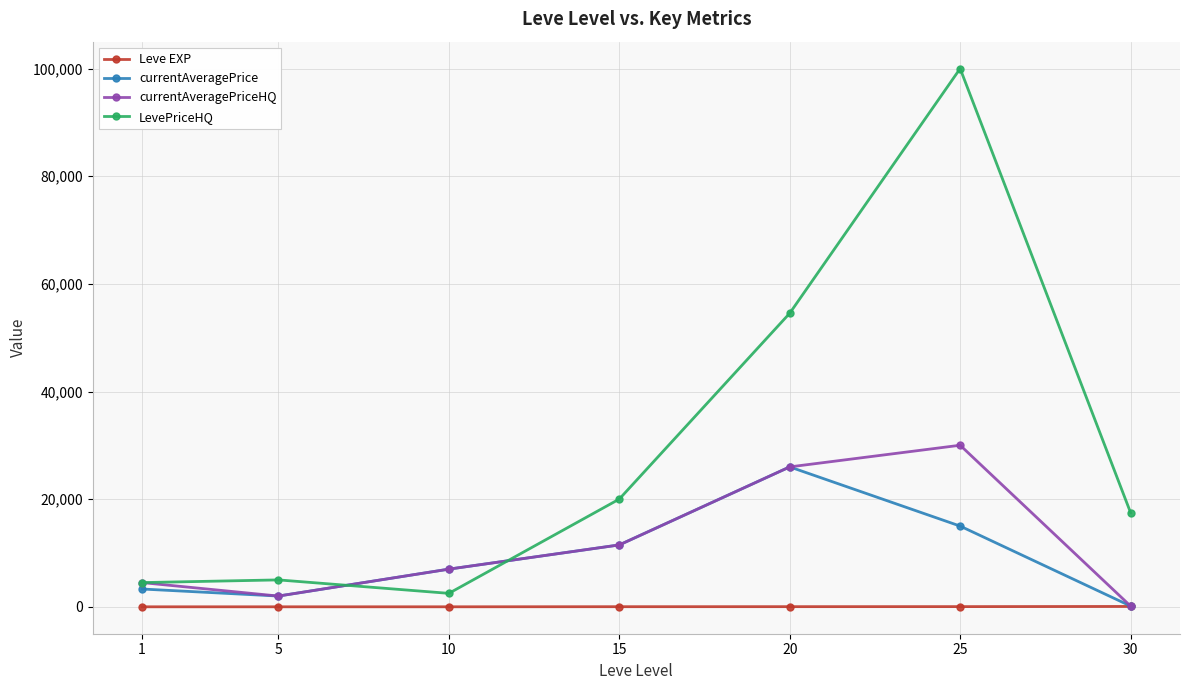

True or false: LevePriceHQ and currentAveragePrice cross at least once.

True